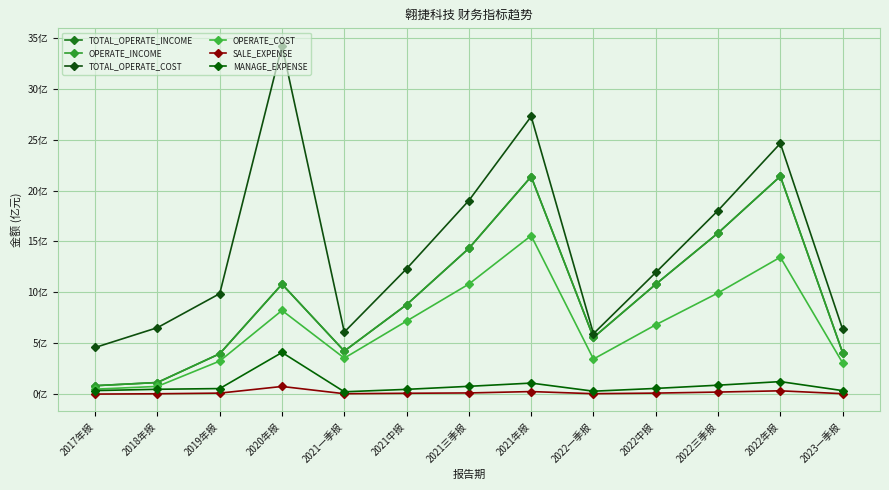

Is it true that SALE_EXPENSE equals 0.1 at 2021一季报?

True